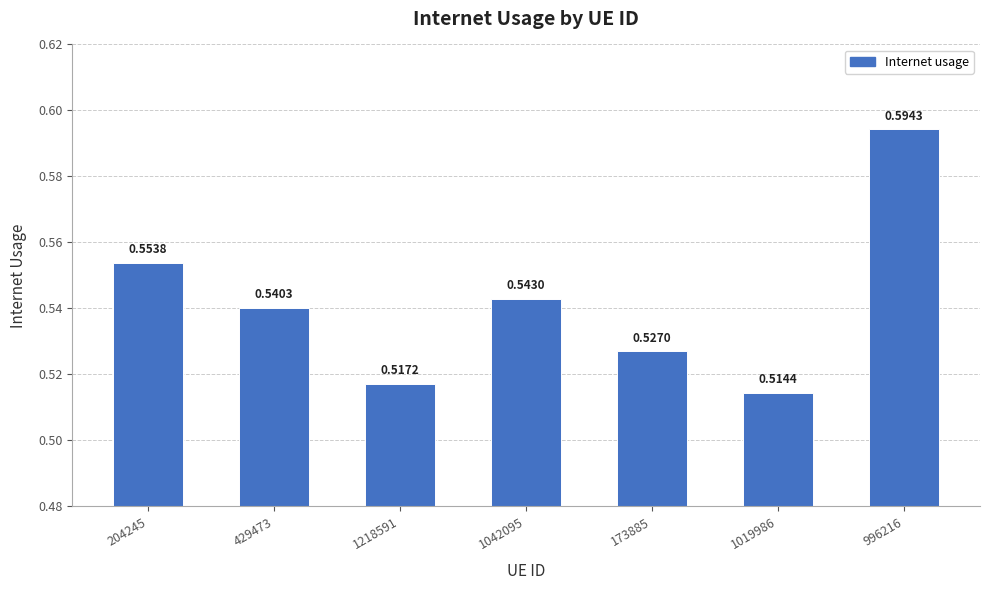

What is the sum of the values at 1042095 and 204245?

1.1